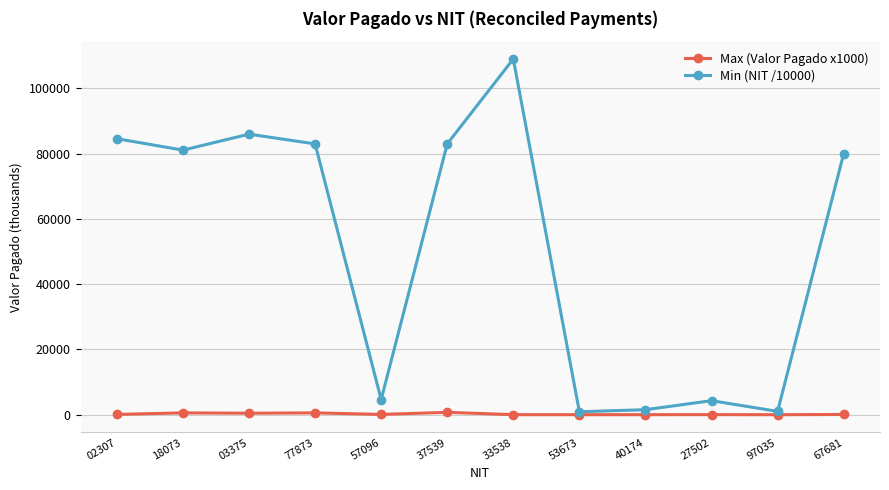

Which series has the largest range (max minus min)?

Min (NIT /10000)